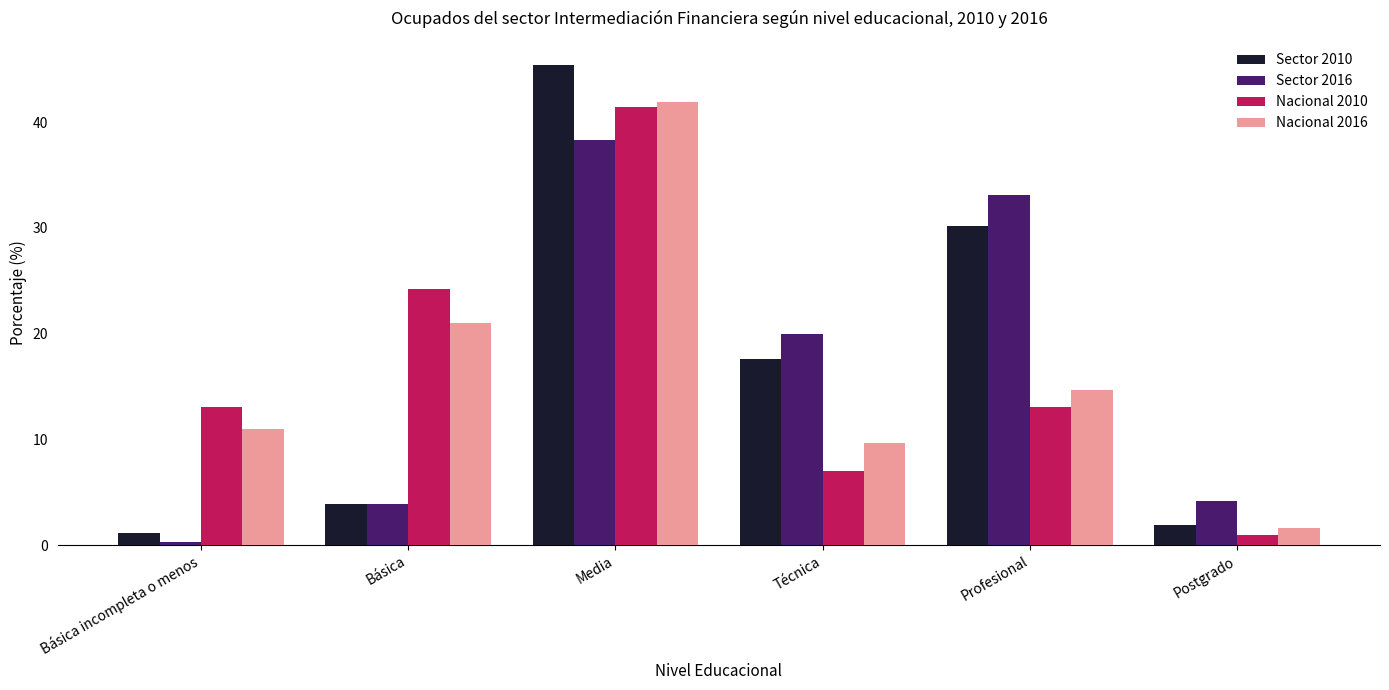

Which series has the largest range (max minus min)?

Sector 2010